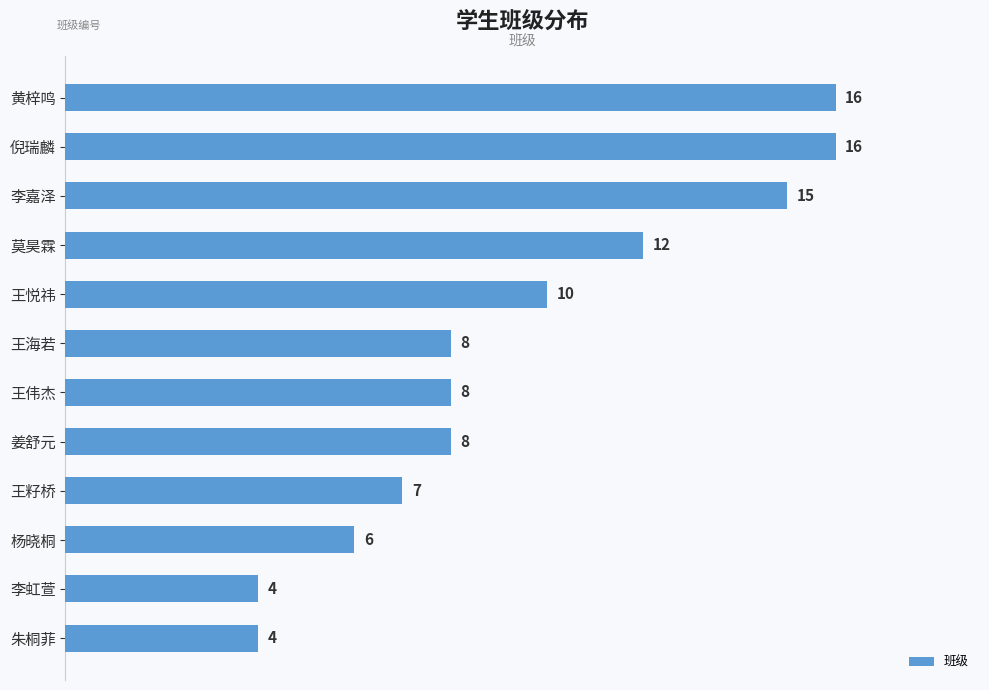

Reading top to bottom, extract all data points from this chart.

16	16	15	12	10	8	8	8	7	6	4	4